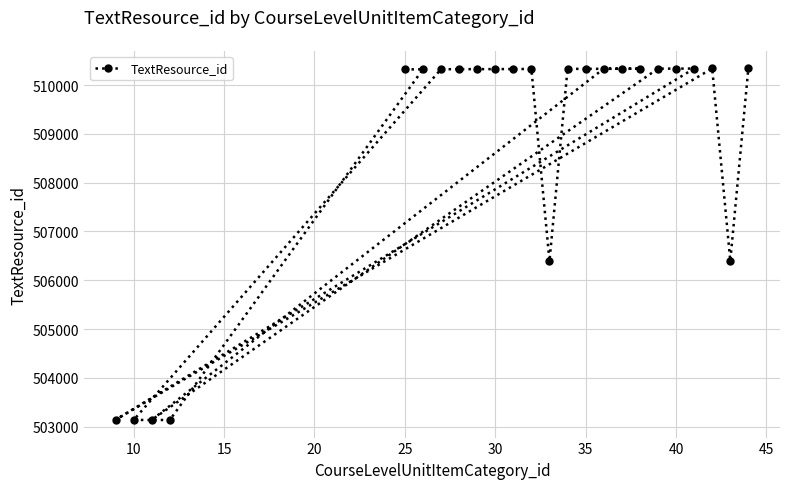

What is the sum of all values?

12211301